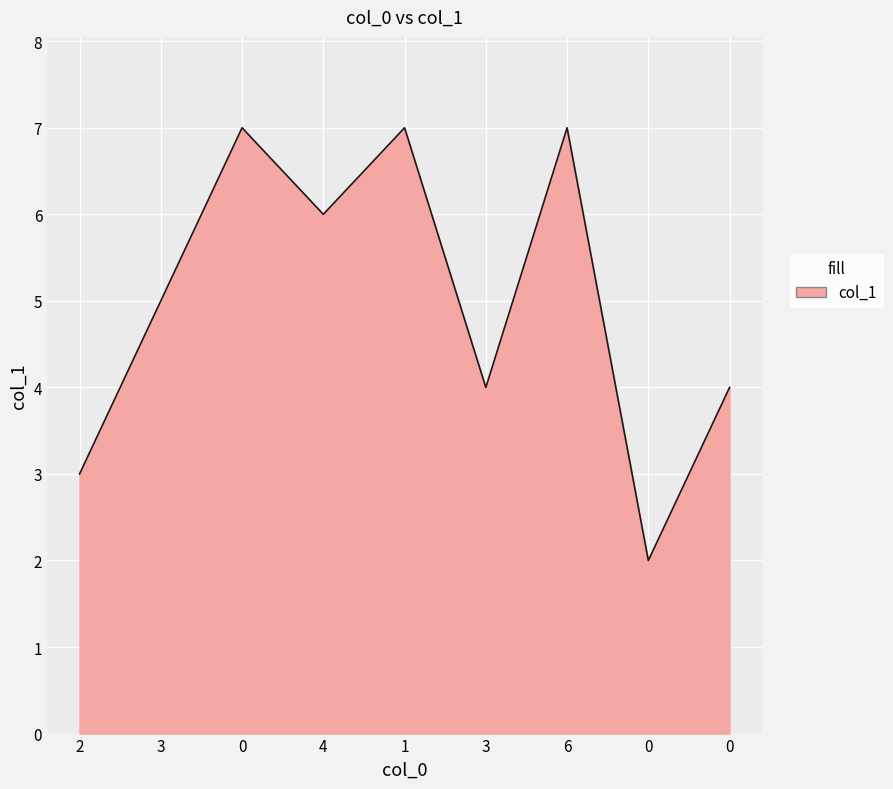

Approximately how many times larger is the value at 6 compared to 3?

1.8